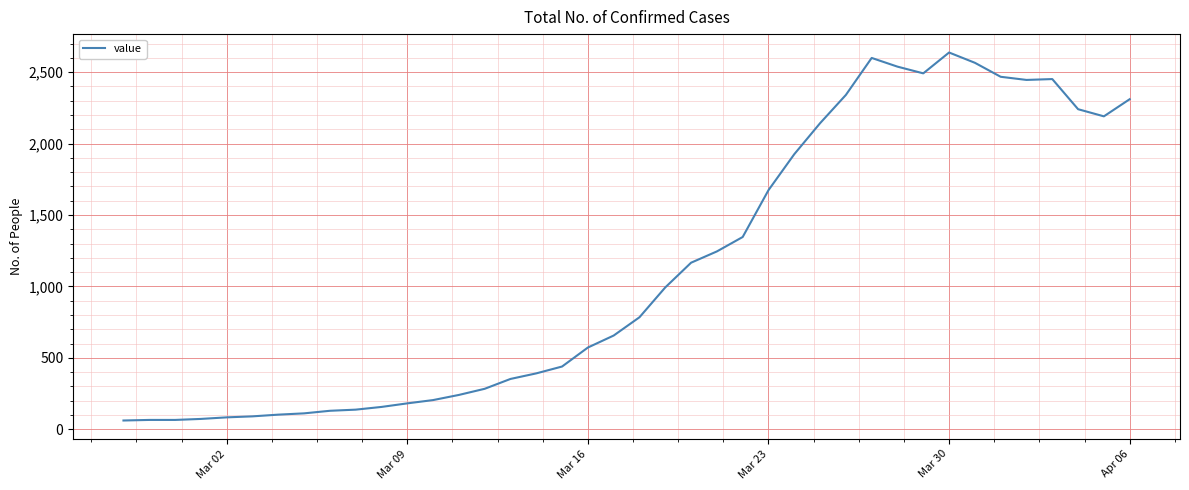

What is the difference between the maximum and minimum values?

2577